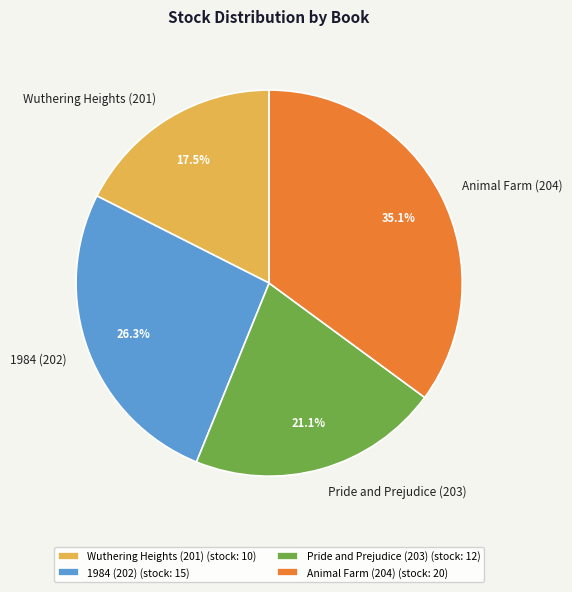

To the nearest percent, what portion does Pride and Prejudice (203) represent?

21%